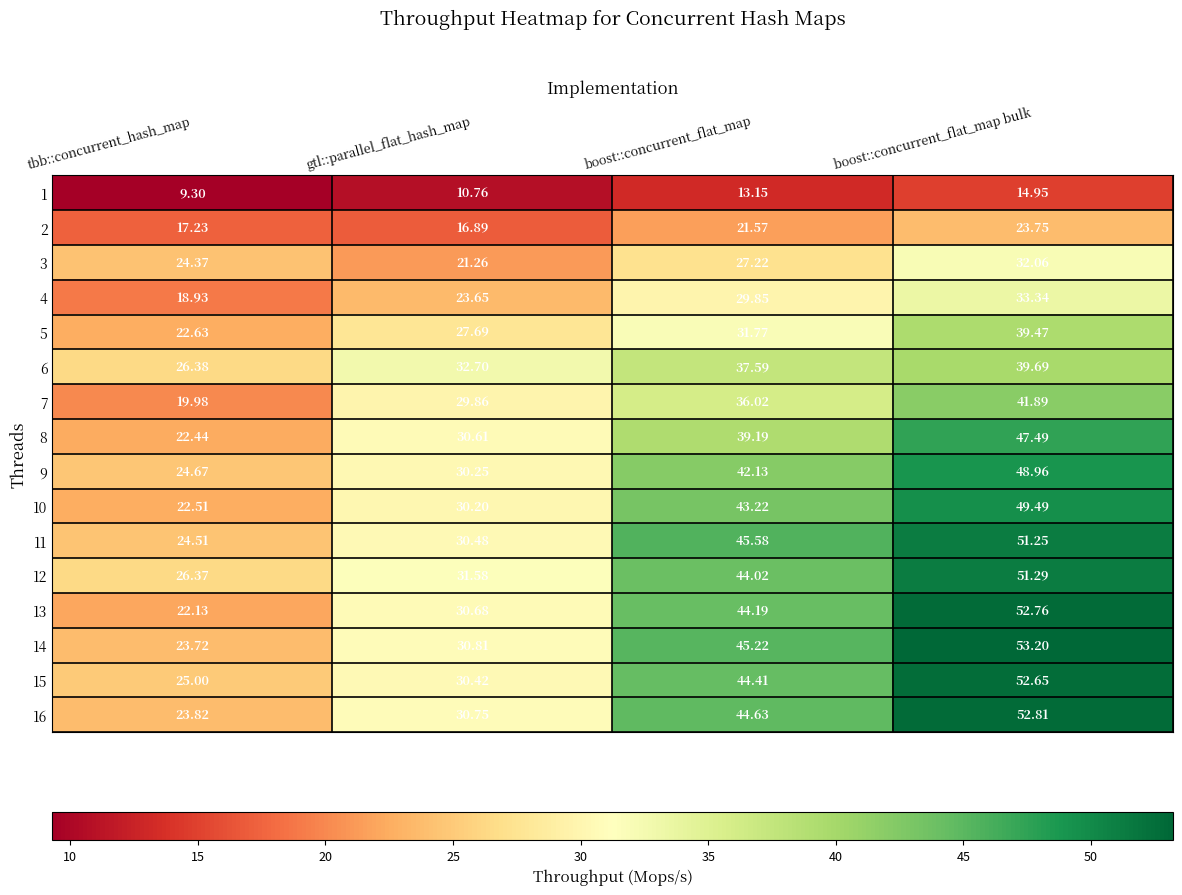

Which label corresponds to the largest value in the chart?

boost::concurrent_flat_map bulk